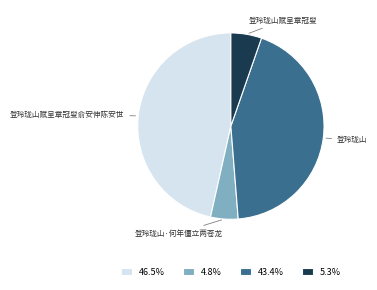

What is the ratio of the value at 43.4% to the value at 46.5%?

0.9